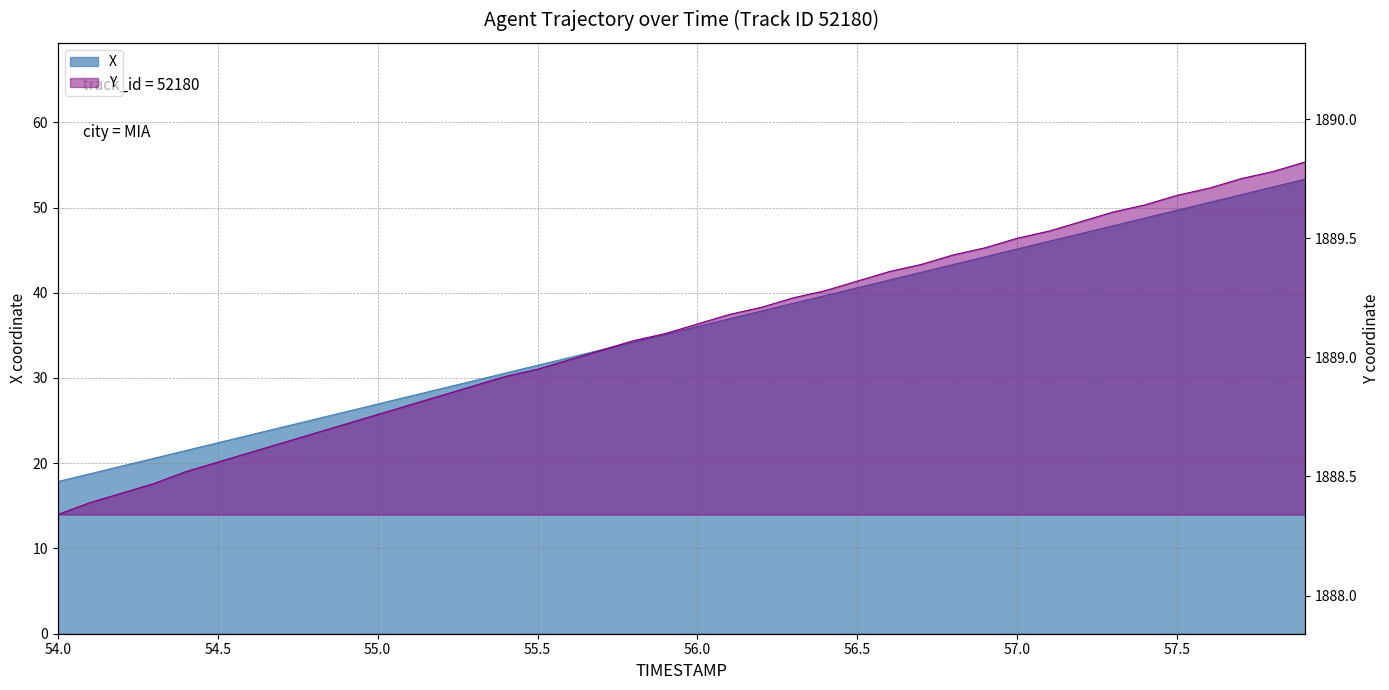

List the labels in order of Y value, largest first.

57.9, 57.8, 57.7, 57.6, 57.5, 57.4, 57.3, 57.2, 57.1, 57.0, 56.9, 56.8, 56.7, 56.6, 56.5, 56.4, 56.3, 56.2, 56.1, 56.0, 55.9, 55.8, 55.7, 55.6, 55.5, 55.4, 55.3, 55.2, 55.1, 55.0, 54.9, 54.8, 54.7, 54.6, 54.5, 54.4, 54.3, 54.2, 54.1, 54.0